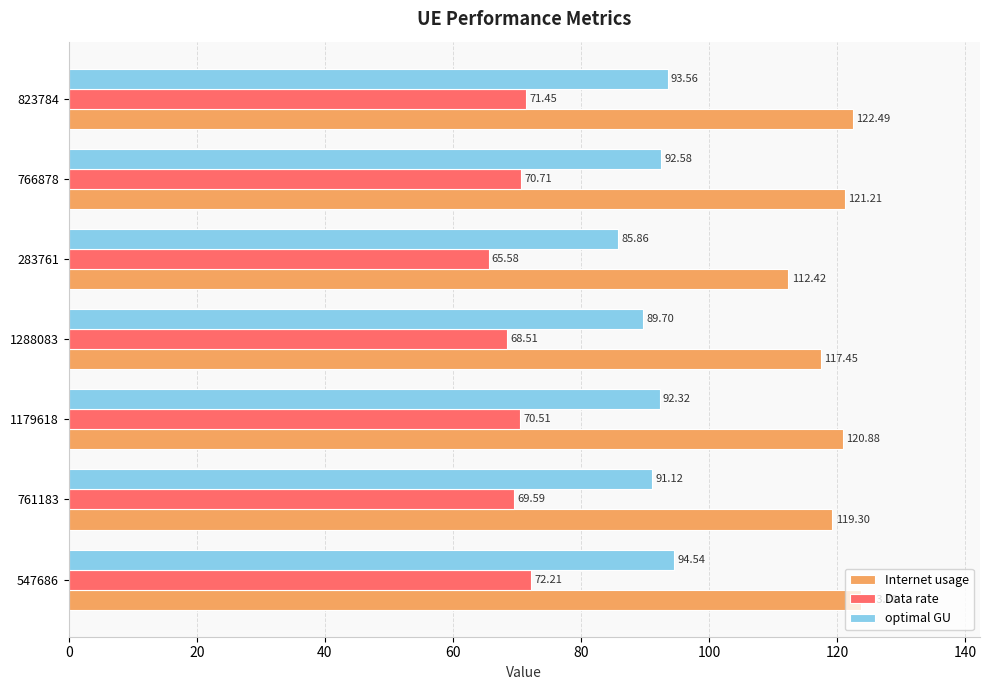

How many values in the Internet usage series are below 120?

3